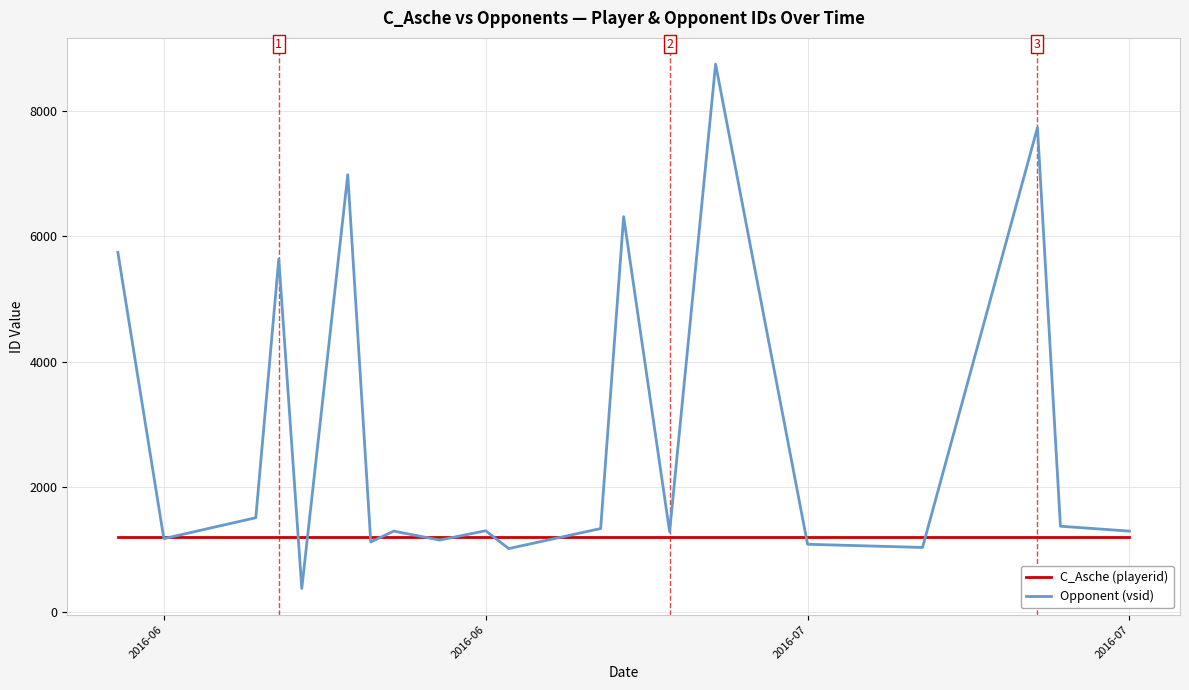

Which series has the largest range (max minus min)?

Opponent (vsid)